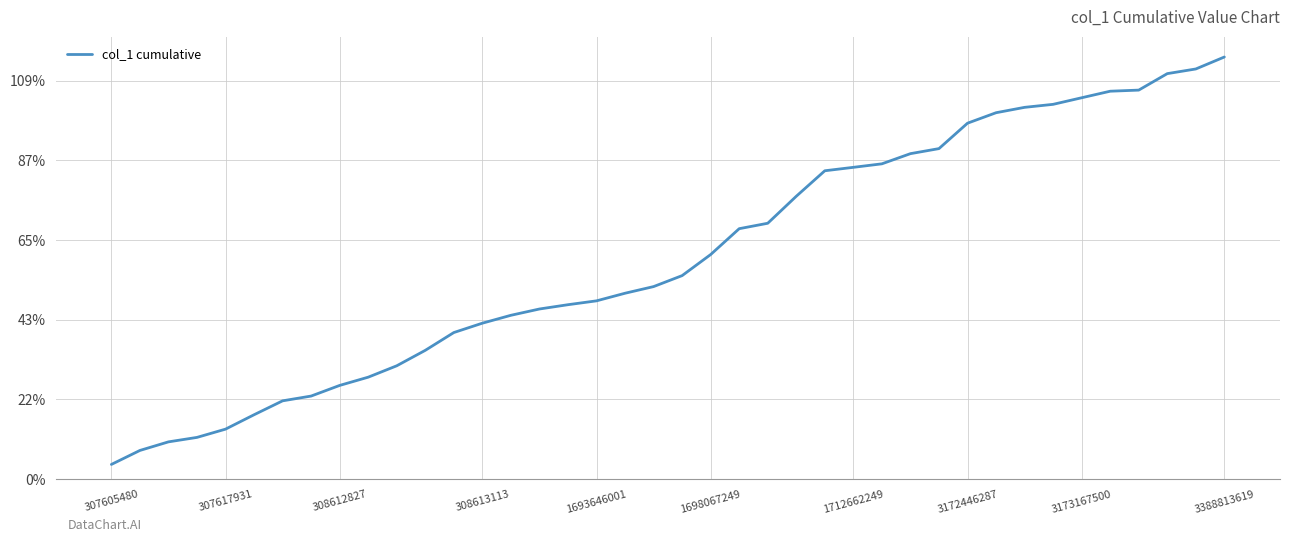

Is this an area chart (filled region under the line)?

No